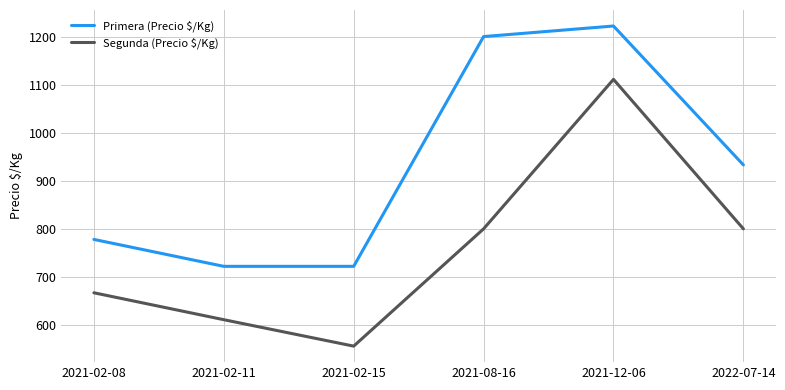

At which label does Primera (Precio $/Kg) first exceed 933?

2021-08-16